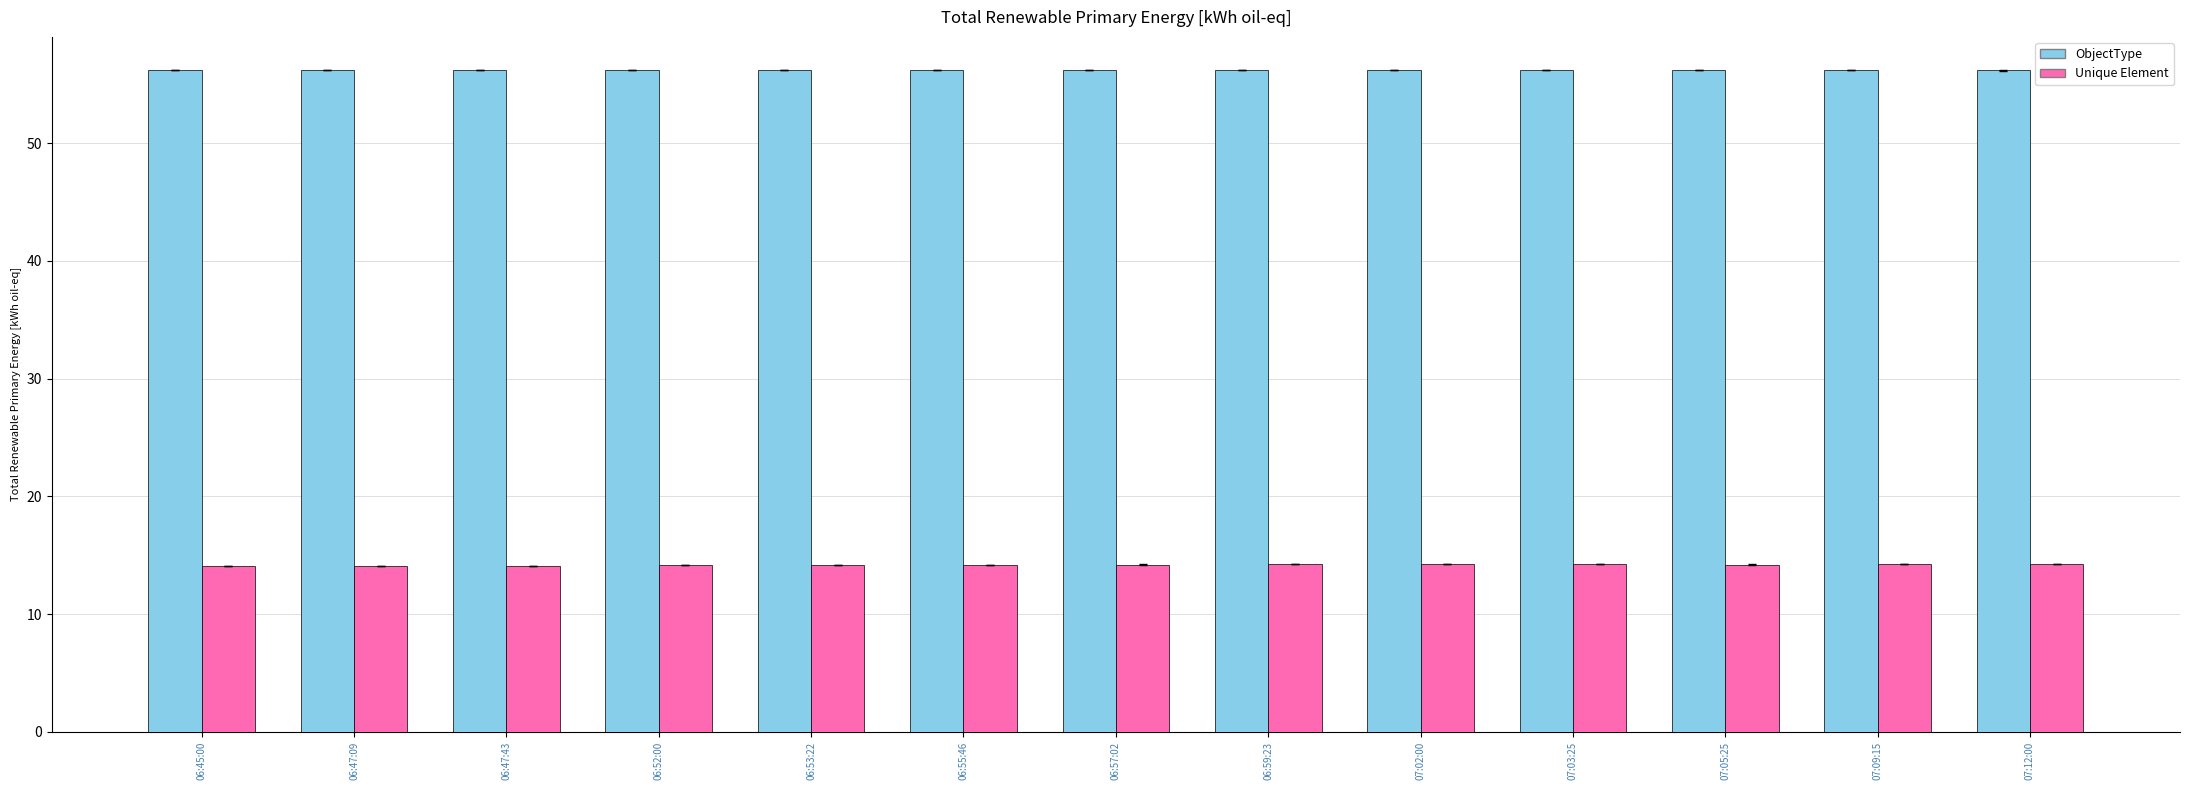

What is the spread (max minus min) of values at 07:12:00?

41.9